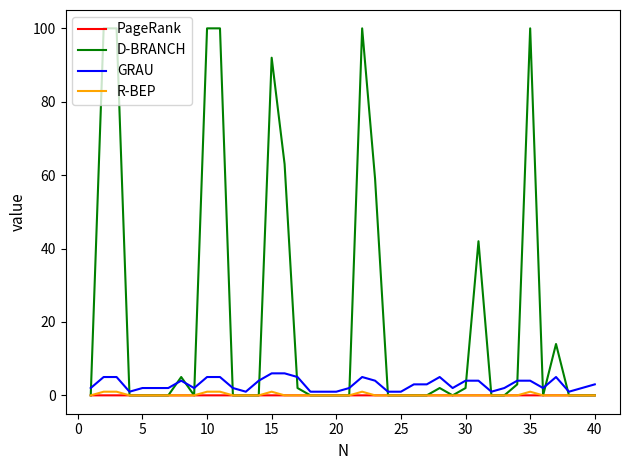

What is the difference between the maximum and minimum values in the GRAU series?

5.0